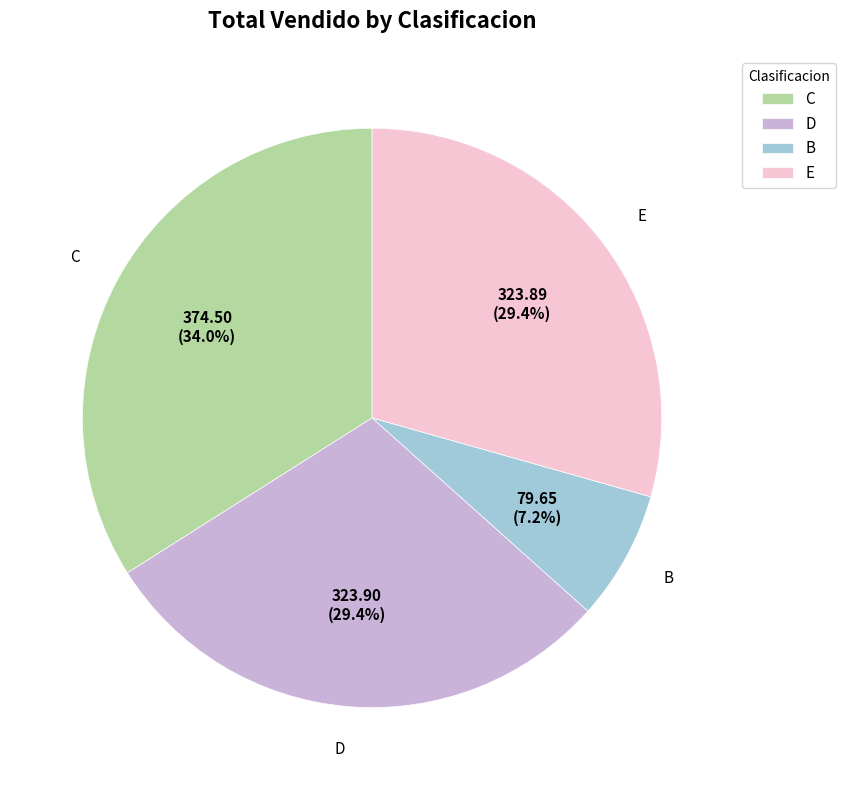

Which slice is the smallest?

B